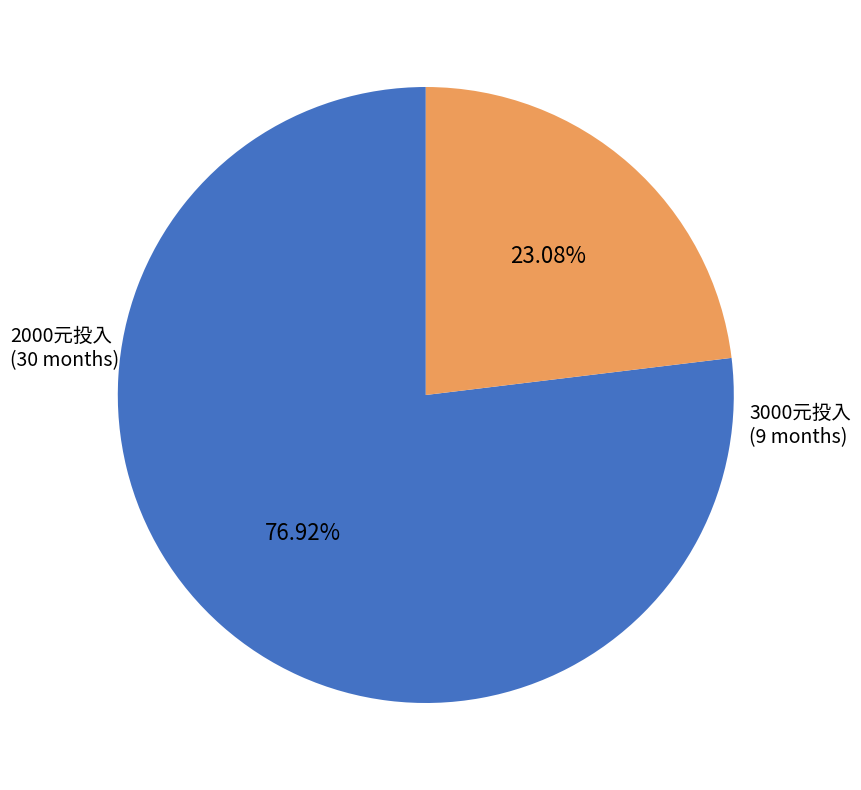

Does any single category account for the majority?

Yes